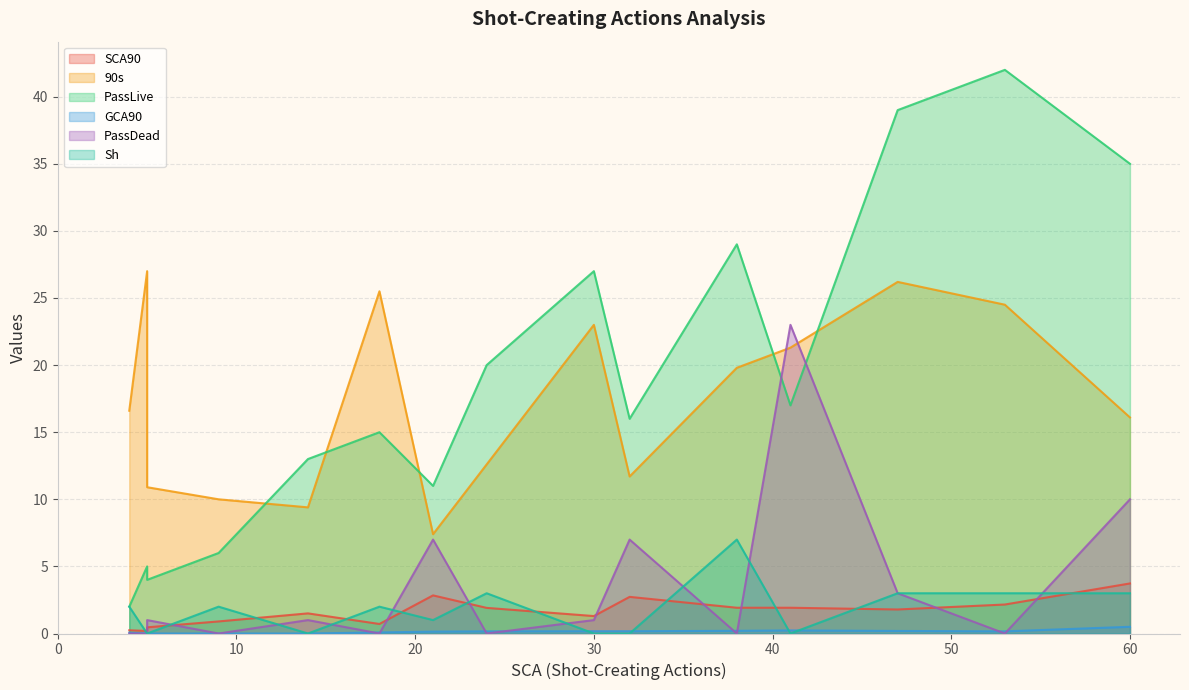

What is the difference between the maximum and minimum values in the Sh series?

7.0